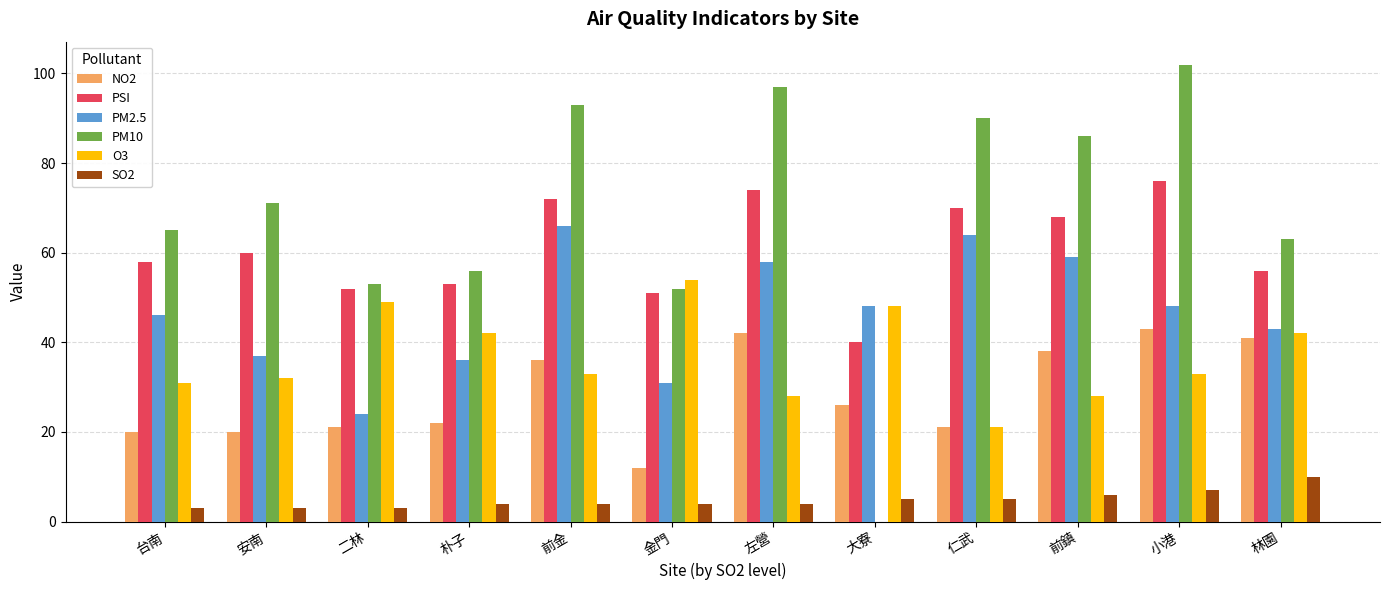

Is it true that NO2 equals 35 at 仁武?

False